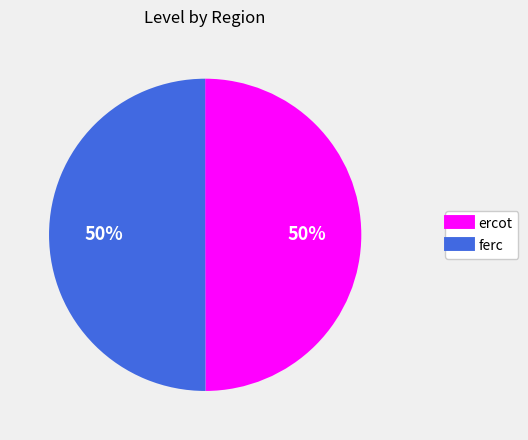

Combined, do ferc and ercot account for over 50%?

Yes